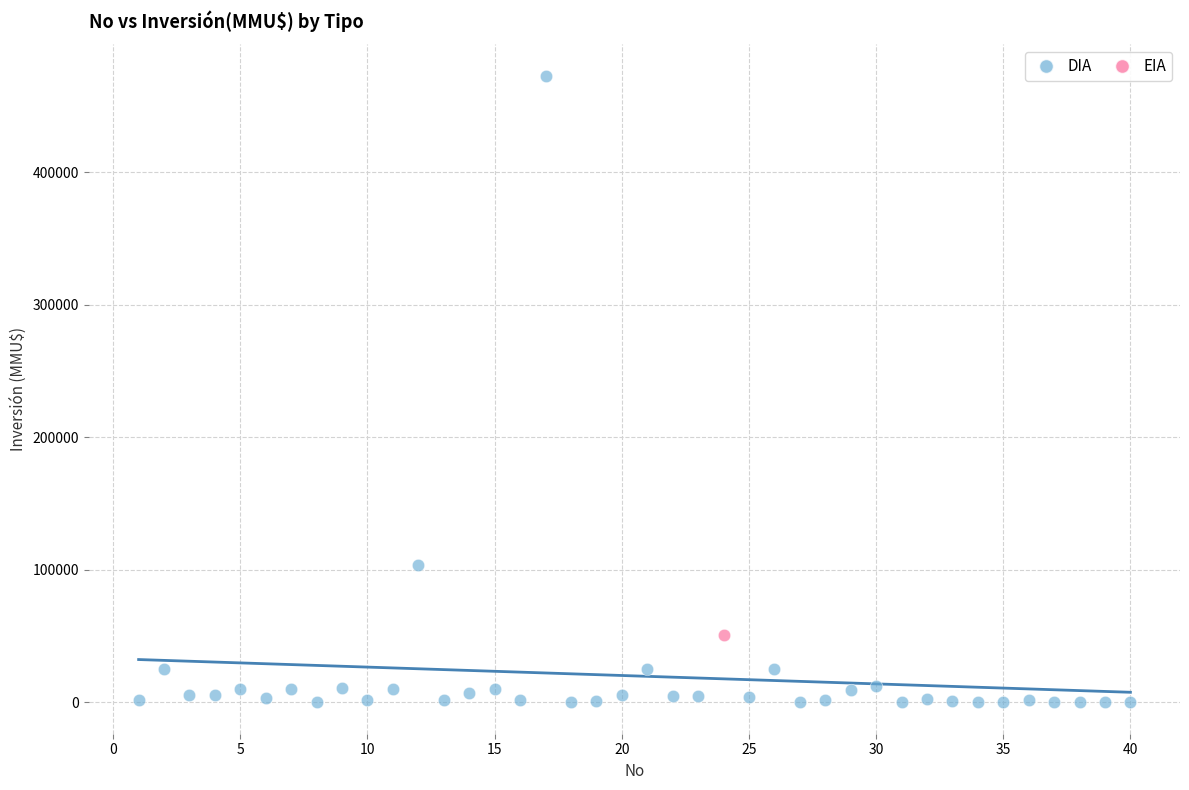

What are all the series names shown in the legend?

DIA, EIA